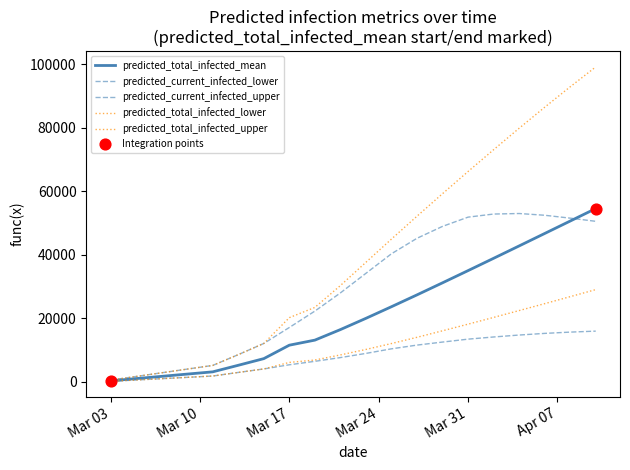

Is this an area chart (filled region under the line)?

No